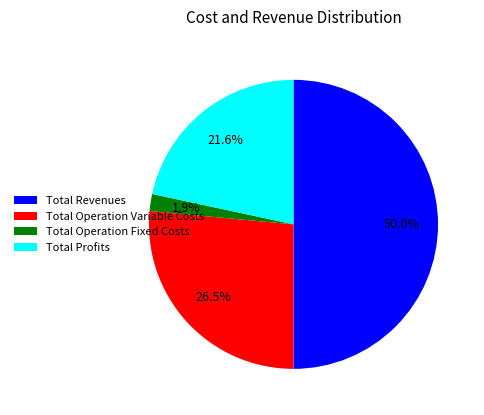

Is Total Operation Variable Costs the majority of the pie?

No